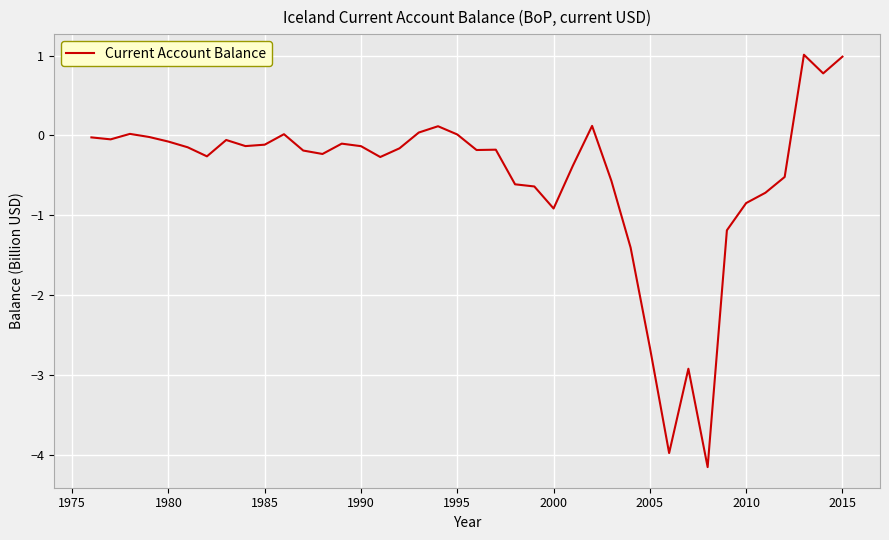

What is the sum of all values?

-20.7